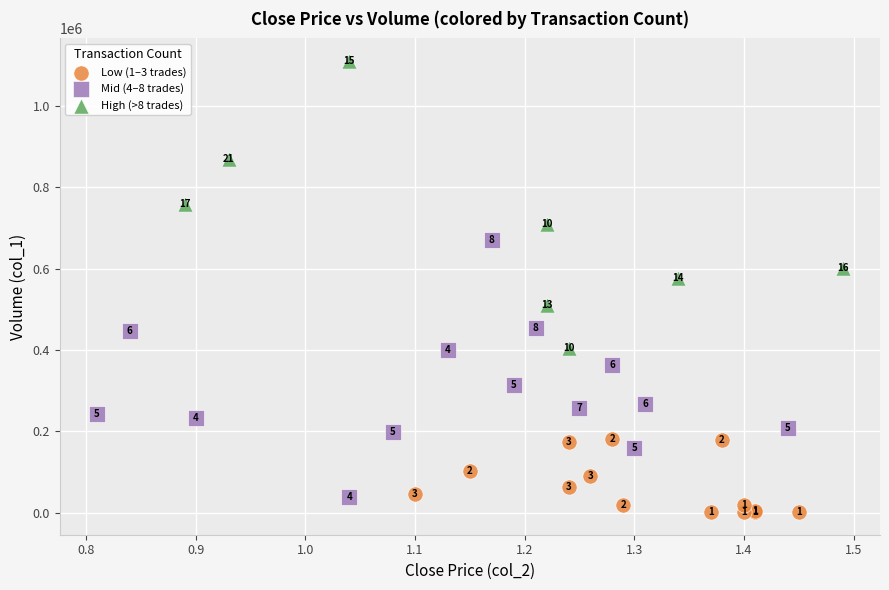

Which series has the widest spread of Y values?

High (>8 trades)